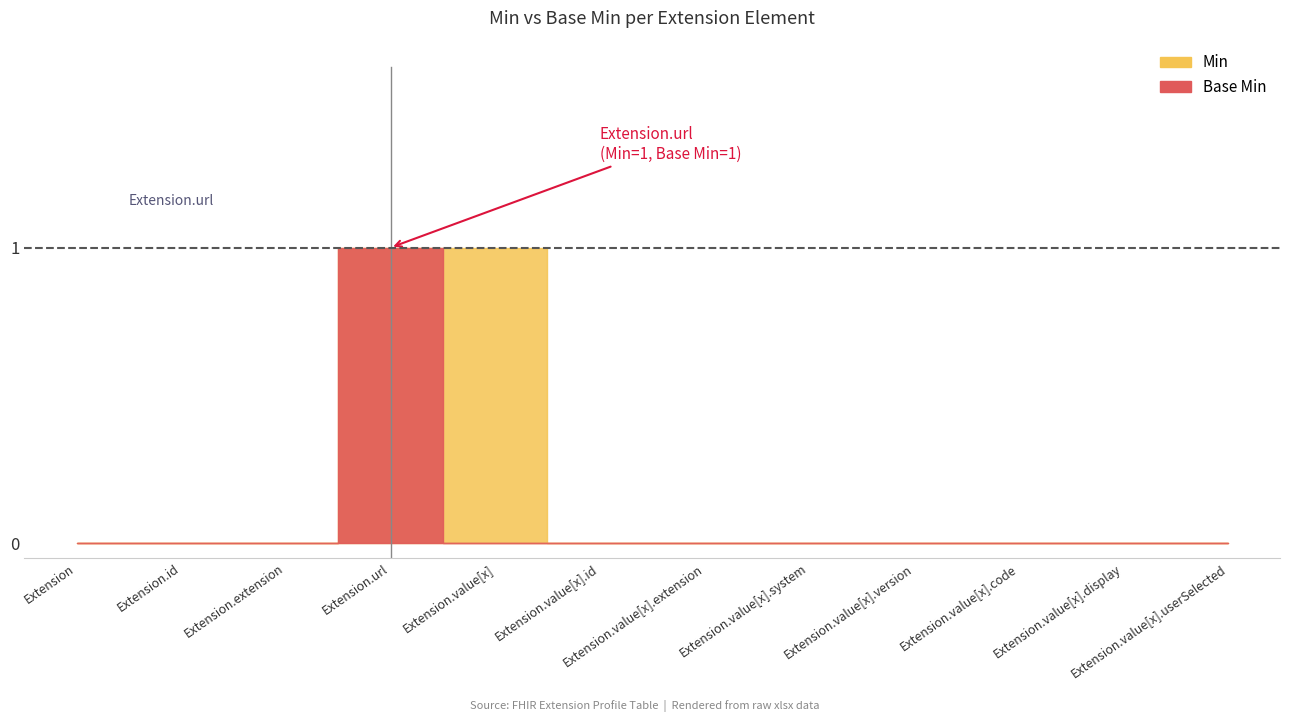

What position from the right is Extension.id?

11